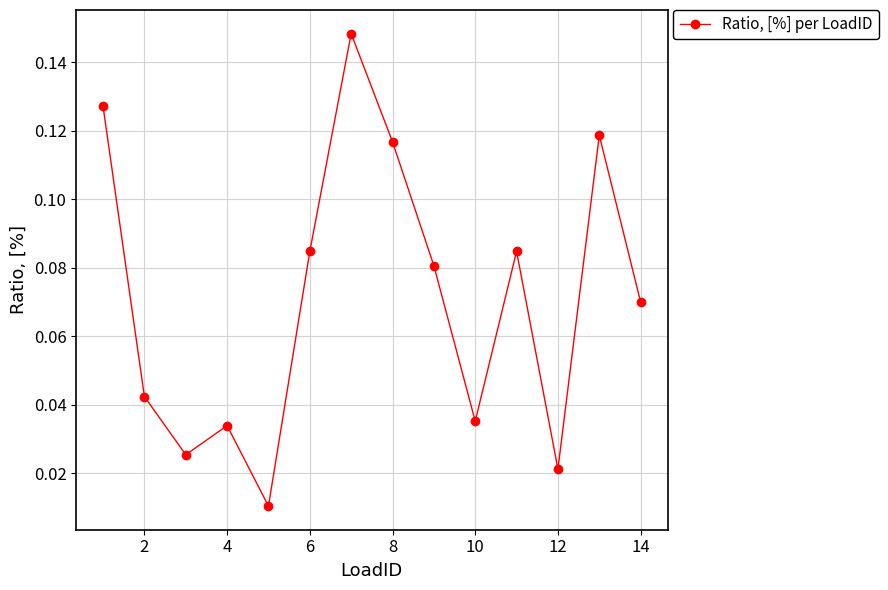

True or false: the data has more than 0 interior local peaks.

True